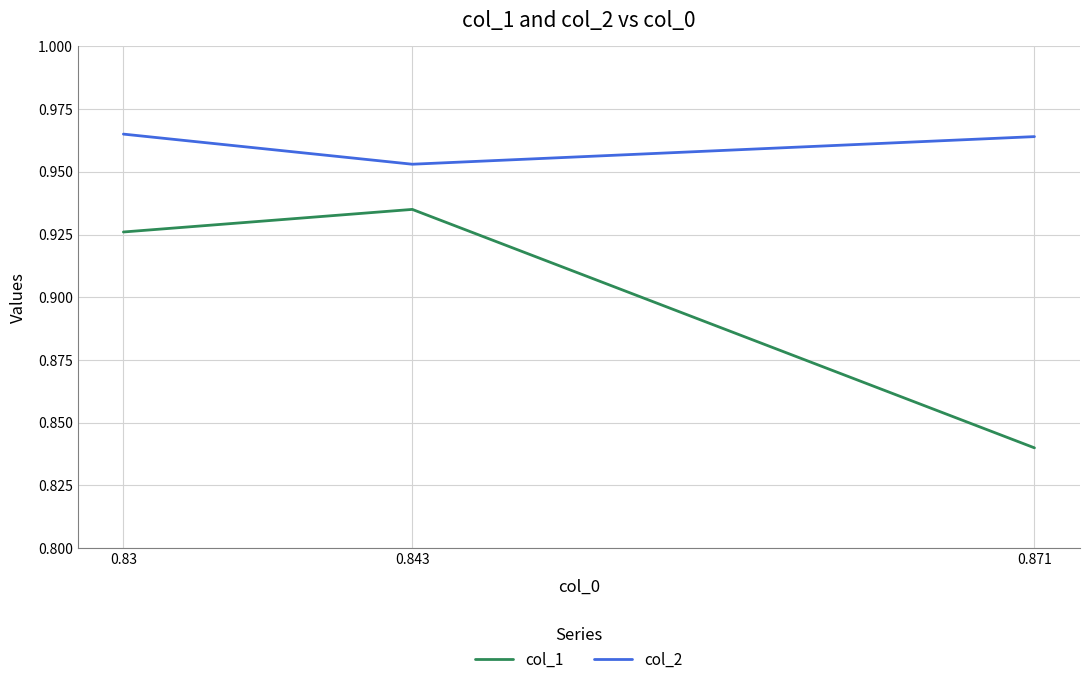

Where is col_2 nearest to the value 0?

0.843